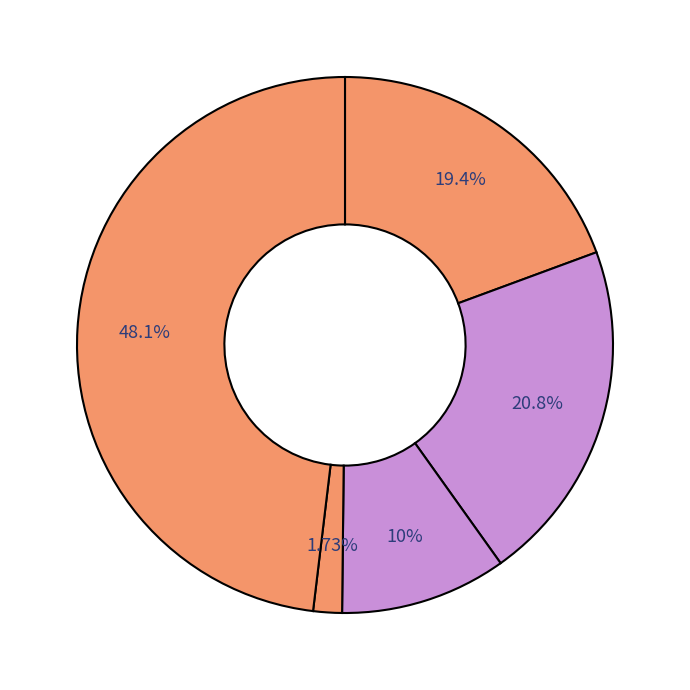

Count the number of slices in the pie.

5